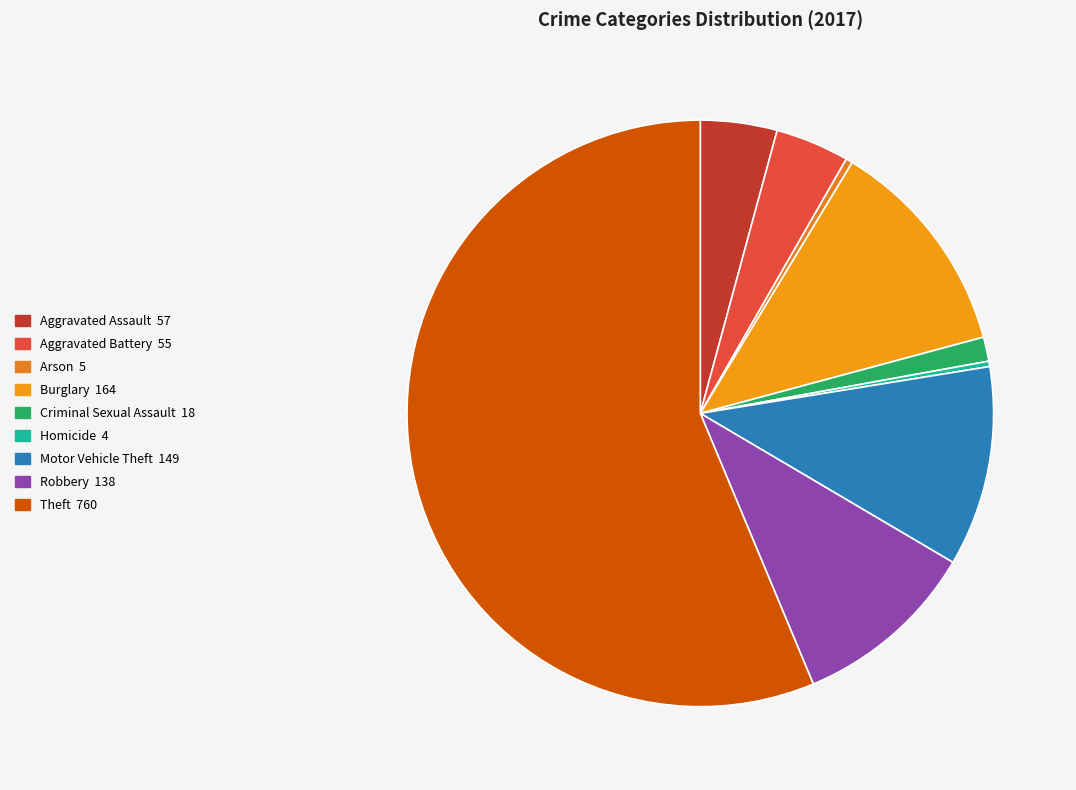

Is it true that Arson is 7% of the pie?

False